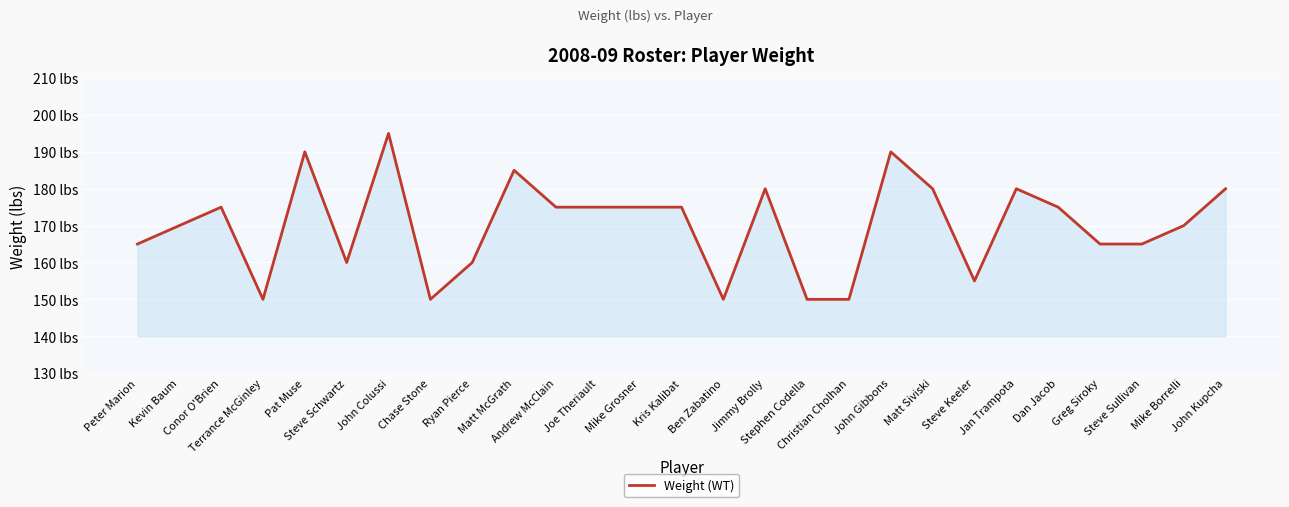

Does the chart have visible grid lines?

Yes